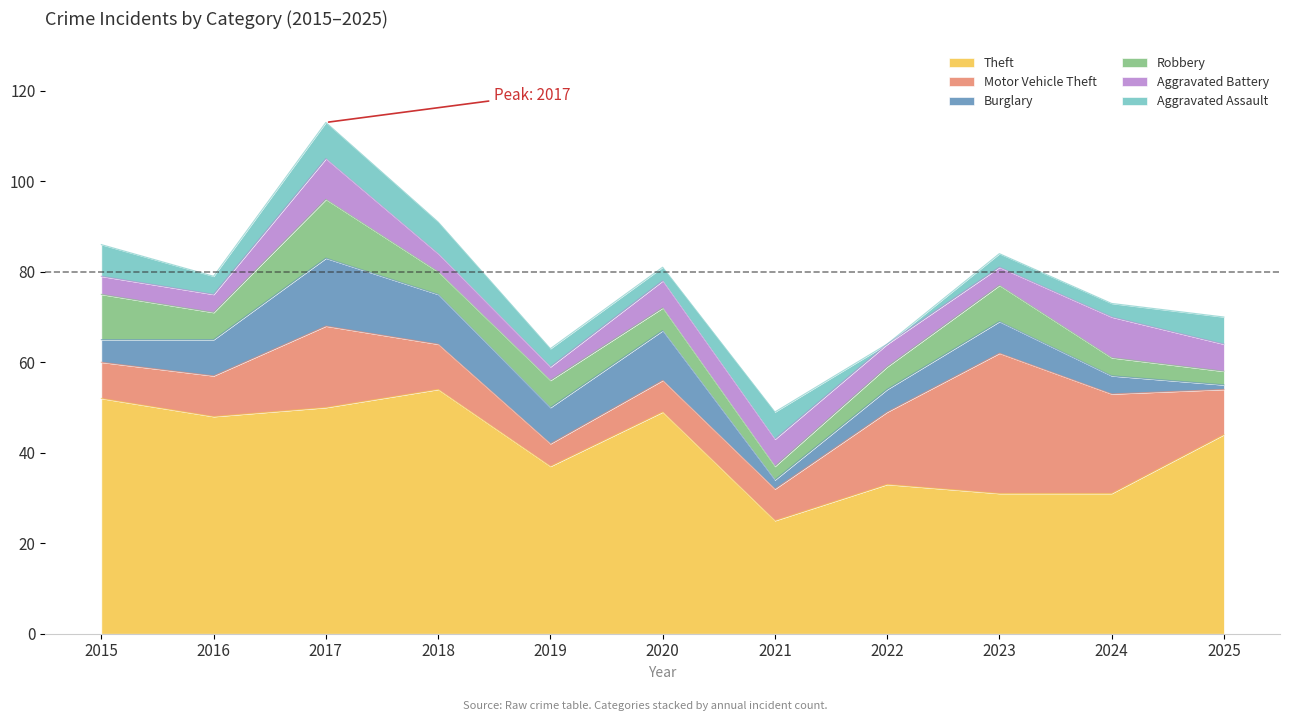

Which category has the highest value in the Motor Vehicle Theft series?

2023